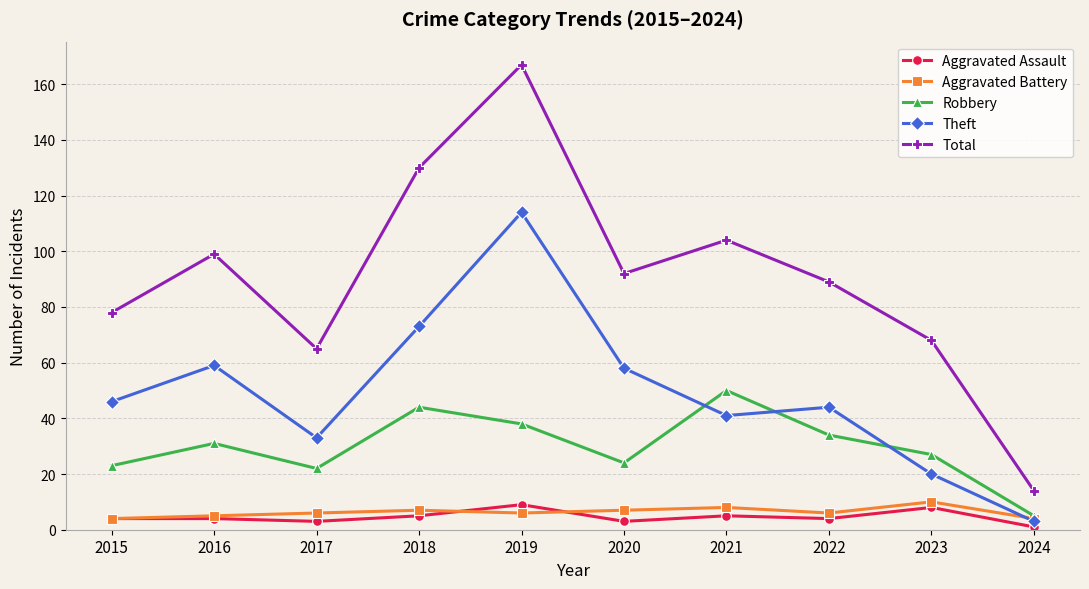

Between 2019 and 2023, which series saw the biggest shift?

Total